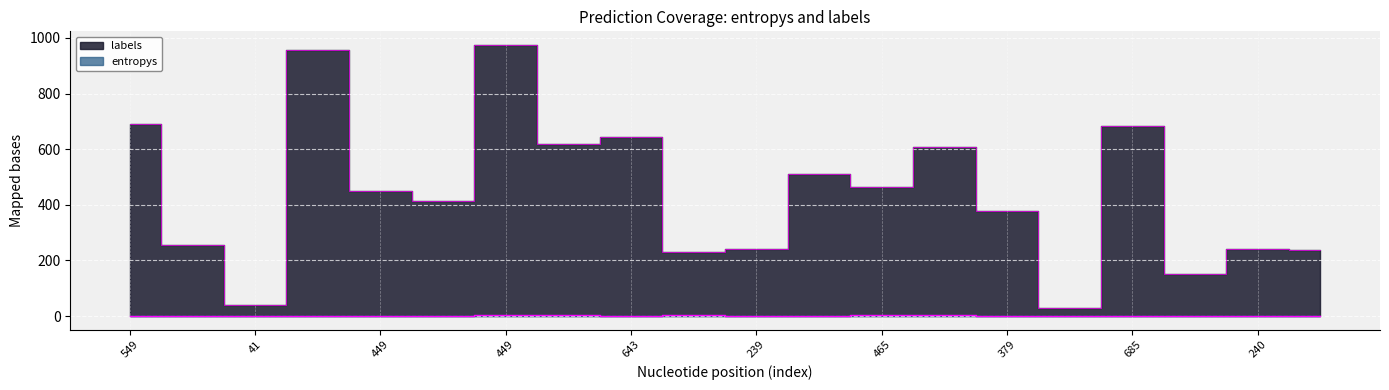

List the labels in order of entropys value, largest first.

465, 379, 12, 240, 13, 549, 643, 239, 10, 19, 18, 14, 449, 11, 15, 41, 685, 449, 17, 16